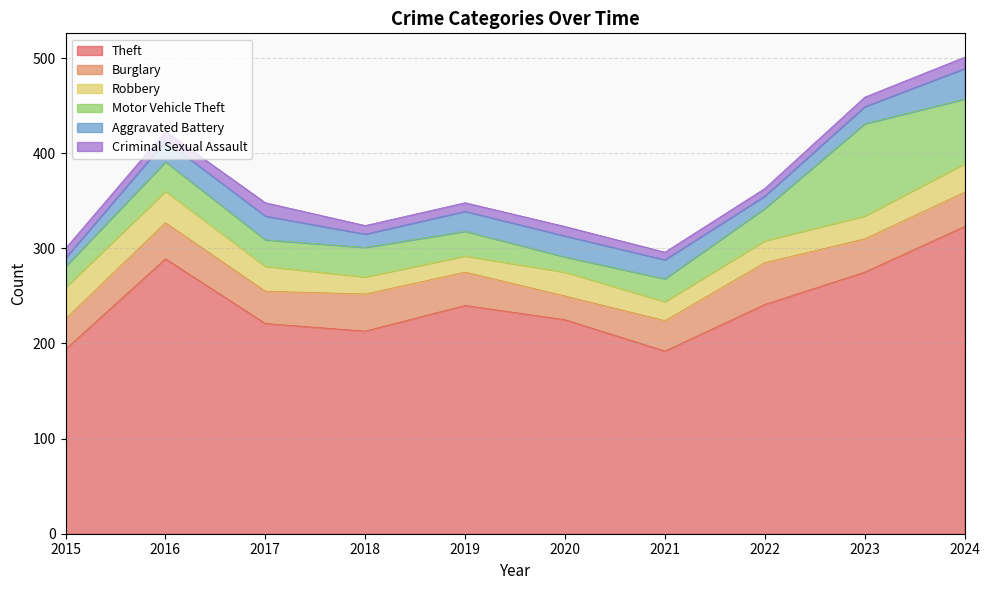

In Motor Vehicle Theft, how many points are lower than both neighbors (excluding endpoints)?

2